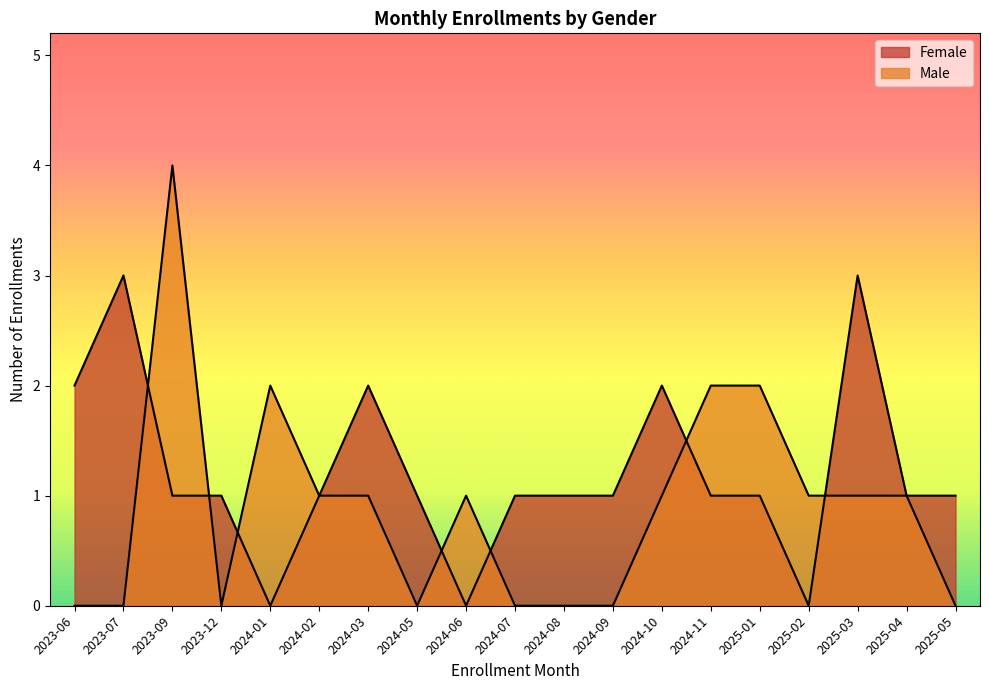

How many lines are shown in the chart?

2